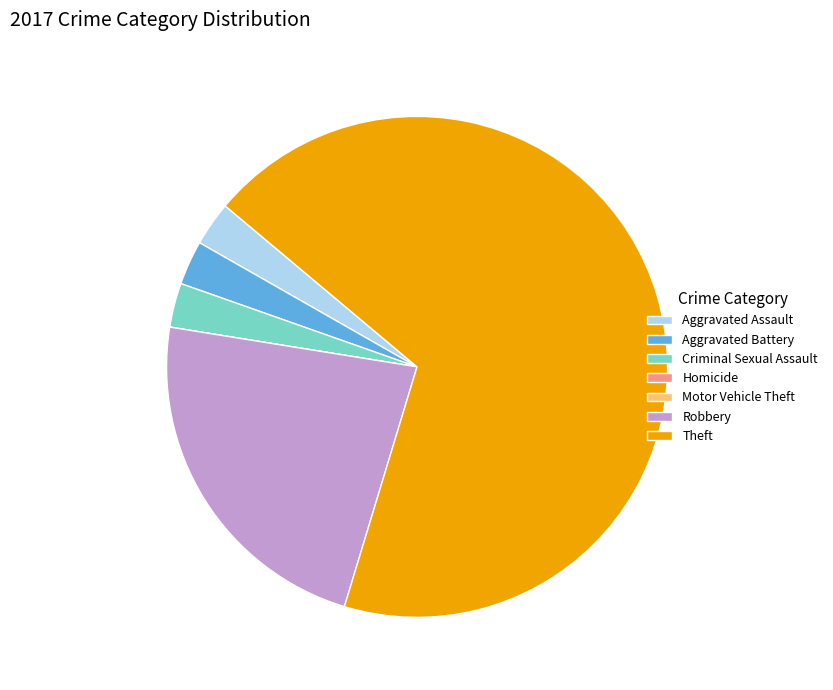

Which slice is the largest?

Theft